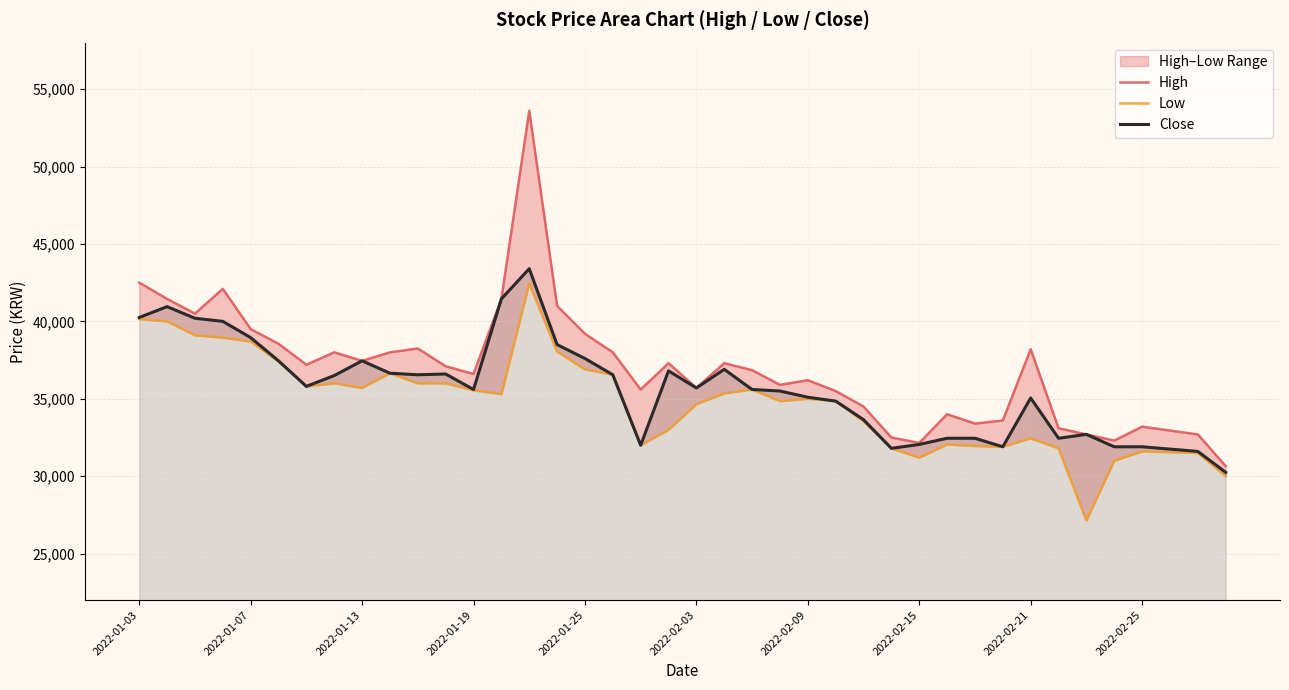

What is the value of the Close point at the 34th from the left?

32450